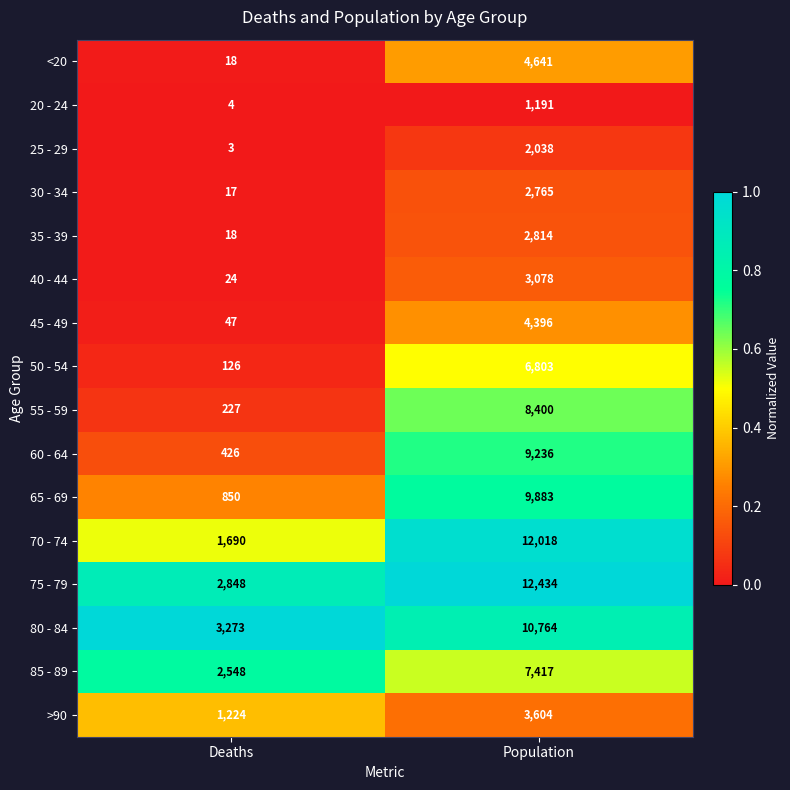

True or false: 80 - 84 has a value of 10764 at Population.

True